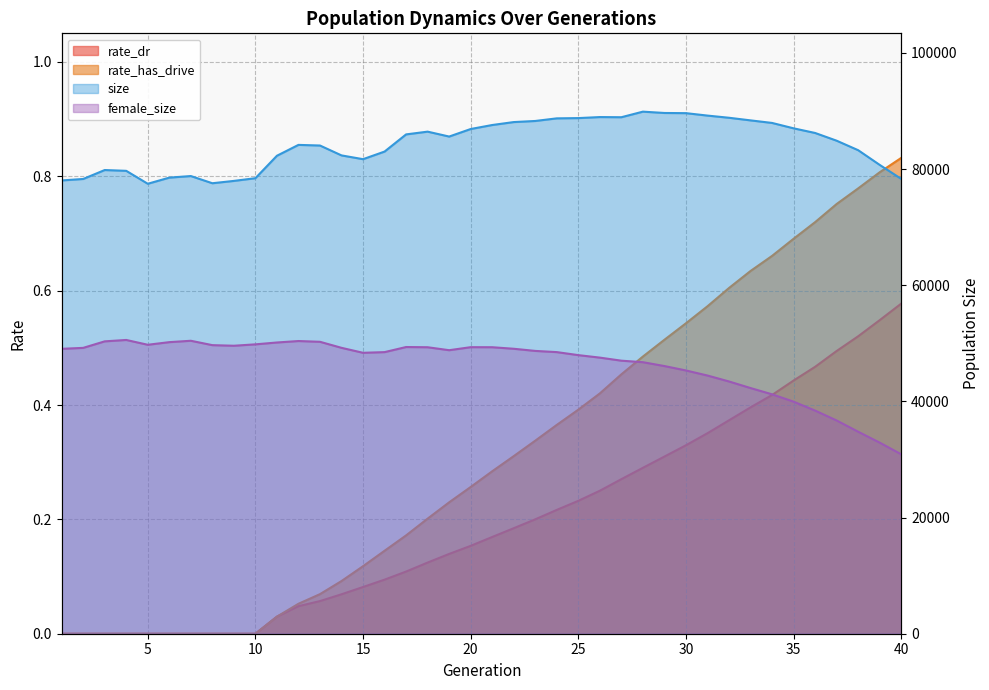

At which category is the sum across all series the highest?

24